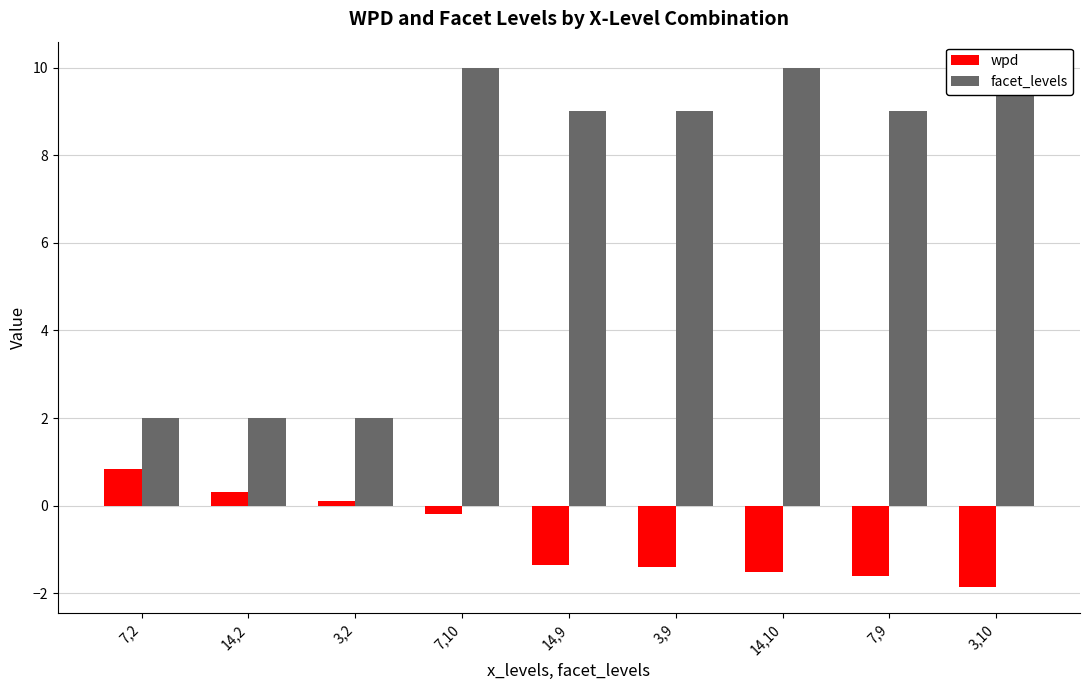

Reading left to right, extract all data points from this chart.

wpd: 7,2=0.8	14,2=0.3	3,2=0.1	7,10=-0.2	14,9=-1.4	3,9=-1.4	14,10=-1.5	7,9=-1.6	3,10=-1.9
facet_levels: 7,2=2.0	14,2=2.0	3,2=2.0	7,10=10.0	14,9=9.0	3,9=9.0	14,10=10.0	7,9=9.0	3,10=10.0